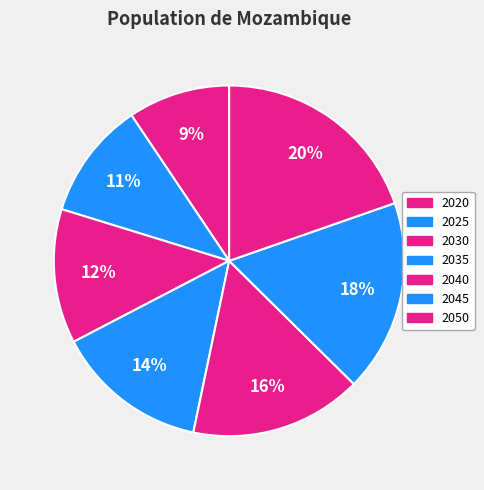

How many slices are in this pie chart?

7